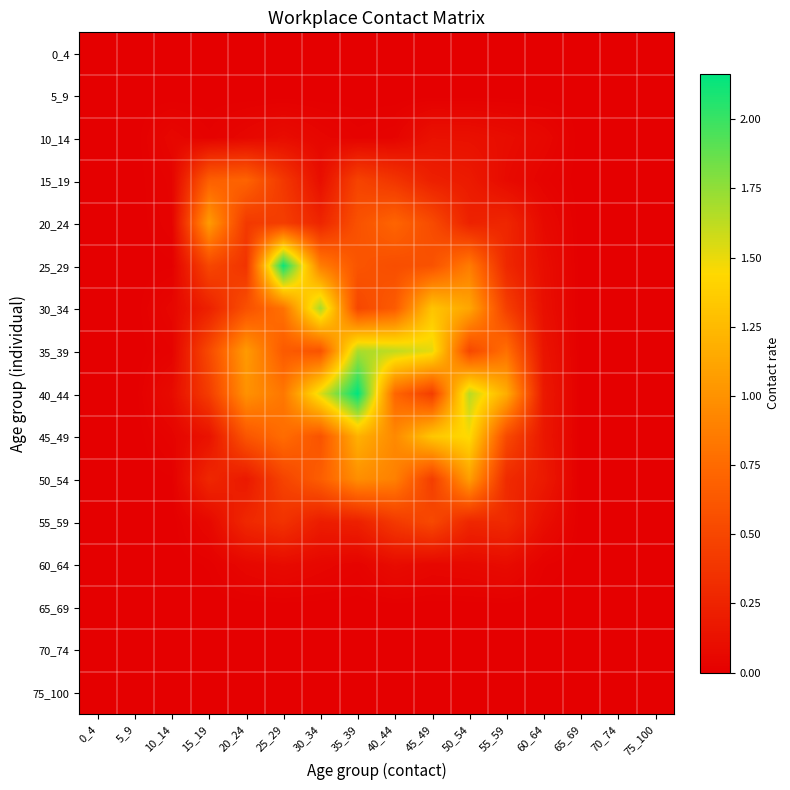

Reading right to left, extract all data points from this chart.

0_4: 75_100=0.0	70_74=0.0	65_69=0.0	60_64=0.0	55_59=0.0	50_54=0.0	45_49=0.0	40_44=0.0	35_39=0.0	30_34=0.0	25_29=0.0	20_24=0.0	15_19=0.0	10_14=0.0	5_9=0.0	0_4=0.0
5_9: 75_100=0.0	70_74=0.0	65_69=0.0	60_64=0.0	55_59=0.0	50_54=0.0	45_49=0.0	40_44=0.0	35_39=0.0	30_34=0.0	25_29=0.0	20_24=0.0	15_19=0.0	10_14=0.0	5_9=0.0	0_4=0.0
10_14: 75_100=0.0	70_74=0.0	65_69=0.0	60_64=0.1	55_59=0.1	50_54=0.1	45_49=0.1	40_44=0.0	35_39=0.0	30_34=0.0	25_29=0.1	20_24=0.1	15_19=0.0	10_14=0.1	5_9=0.0	0_4=0.0
15_19: 75_100=0.0	70_74=0.0	65_69=0.0	60_64=0.0	55_59=0.1	50_54=0.2	45_49=0.2	40_44=0.4	35_39=0.5	30_34=0.1	25_29=0.4	20_24=0.7	15_19=0.7	10_14=0.0	5_9=0.0	0_4=0.0
20_24: 75_100=0.0	70_74=0.0	65_69=0.0	60_64=0.1	55_59=0.3	50_54=0.2	45_49=0.5	40_44=0.7	35_39=0.6	30_34=0.3	25_29=0.4	20_24=0.4	15_19=1.1	10_14=0.0	5_9=0.0	0_4=0.0
25_29: 75_100=0.0	70_74=0.0	65_69=0.0	60_64=0.1	55_59=0.3	50_54=0.9	45_49=0.6	40_44=0.6	35_39=0.6	30_34=0.9	25_29=2.1	20_24=0.4	15_19=0.5	10_14=0.0	5_9=0.0	0_4=0.0
30_34: 75_100=0.0	70_74=0.0	65_69=0.0	60_64=0.1	55_59=0.4	50_54=1.1	45_49=1.3	40_44=0.6	35_39=0.5	30_34=1.7	25_29=0.8	20_24=0.6	15_19=0.2	10_14=0.1	5_9=0.0	0_4=0.0
35_39: 75_100=0.0	70_74=0.0	65_69=0.0	60_64=0.1	55_59=0.8	50_54=0.5	45_49=1.5	40_44=1.6	35_39=1.7	30_34=0.6	25_29=0.6	20_24=1.1	15_19=0.5	10_14=0.0	5_9=0.0	0_4=0.0
40_44: 75_100=0.0	70_74=0.0	65_69=0.0	60_64=0.2	55_59=1.2	50_54=1.6	45_49=0.4	40_44=0.7	35_39=2.2	30_34=1.5	25_29=0.8	20_24=1.0	15_19=0.4	10_14=0.1	5_9=0.0	0_4=0.0
45_49: 75_100=0.0	70_74=0.0	65_69=0.0	60_64=0.2	55_59=0.5	50_54=1.5	45_49=1.3	40_44=0.9	35_39=1.2	30_34=0.6	25_29=0.8	20_24=0.6	15_19=0.1	10_14=0.0	5_9=0.0	0_4=0.0
50_54: 75_100=0.0	70_74=0.0	65_69=0.0	60_64=0.2	55_59=0.3	50_54=1.1	45_49=0.4	40_44=0.9	35_39=1.0	30_34=0.7	25_29=0.5	20_24=0.2	15_19=0.3	10_14=0.0	5_9=0.0	0_4=0.0
55_59: 75_100=0.0	70_74=0.0	65_69=0.0	60_64=0.1	55_59=0.3	50_54=0.3	45_49=0.5	40_44=0.4	35_39=0.2	30_34=0.2	25_29=0.4	20_24=0.3	15_19=0.1	10_14=0.0	5_9=0.0	0_4=0.0
60_64: 75_100=0.0	70_74=0.0	65_69=0.0	60_64=0.0	55_59=0.1	50_54=0.1	45_49=0.1	40_44=0.1	35_39=0.0	30_34=0.1	25_29=0.1	20_24=0.1	15_19=0.0	10_14=0.0	5_9=0.0	0_4=0.0
65_69: 75_100=0.0	70_74=0.0	65_69=0.0	60_64=0.0	55_59=0.0	50_54=0.0	45_49=0.0	40_44=0.0	35_39=0.0	30_34=0.0	25_29=0.0	20_24=0.0	15_19=0.0	10_14=0.0	5_9=0.0	0_4=0.0
70_74: 75_100=0.0	70_74=0.0	65_69=0.0	60_64=0.0	55_59=0.0	50_54=0.0	45_49=0.0	40_44=0.0	35_39=0.0	30_34=0.0	25_29=0.0	20_24=0.0	15_19=0.0	10_14=0.0	5_9=0.0	0_4=0.0
75_100: 75_100=0.0	70_74=0.0	65_69=0.0	60_64=0.0	55_59=0.0	50_54=0.0	45_49=0.0	40_44=0.0	35_39=0.0	30_34=0.0	25_29=0.0	20_24=0.0	15_19=0.0	10_14=0.0	5_9=0.0	0_4=0.0